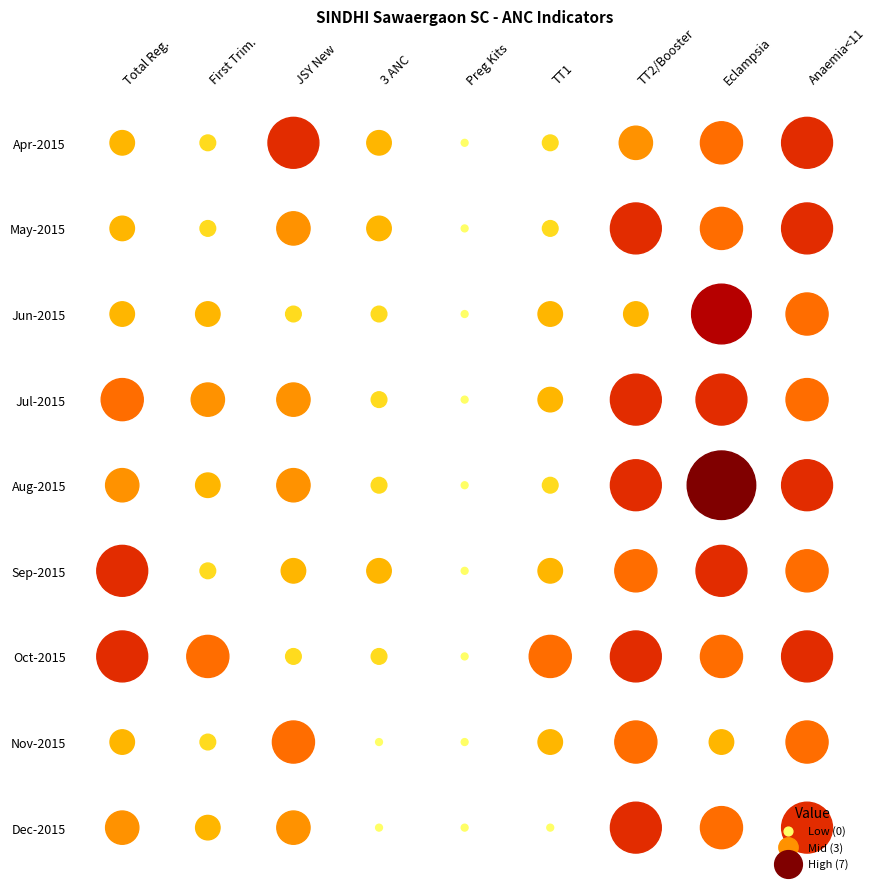

At Sep-2015, list the series in order from smallest to largest.

Dec-2015, Apr-2015, May-2015, Aug-2015, Jun-2015, Jul-2015, Sep-2015, Nov-2015, Oct-2015